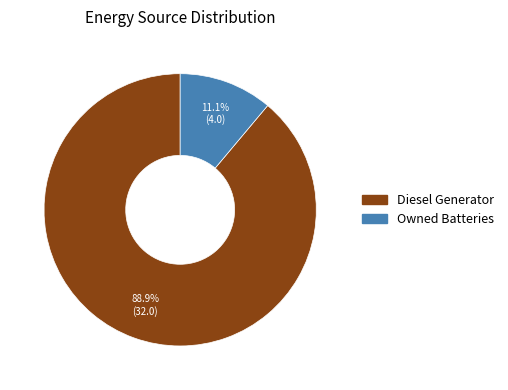

Which has a higher value, Owned Batteries or Diesel Generator?

Diesel Generator